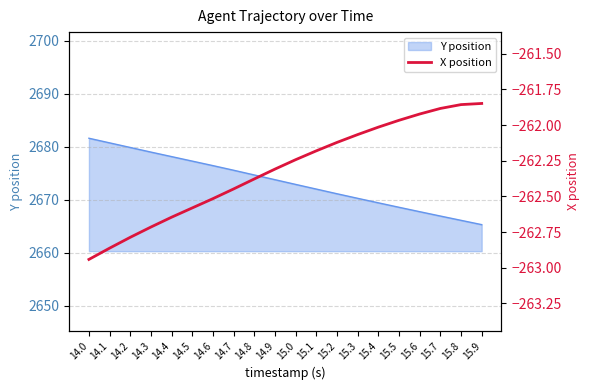

What is the maximum value for Y position?

2681.6